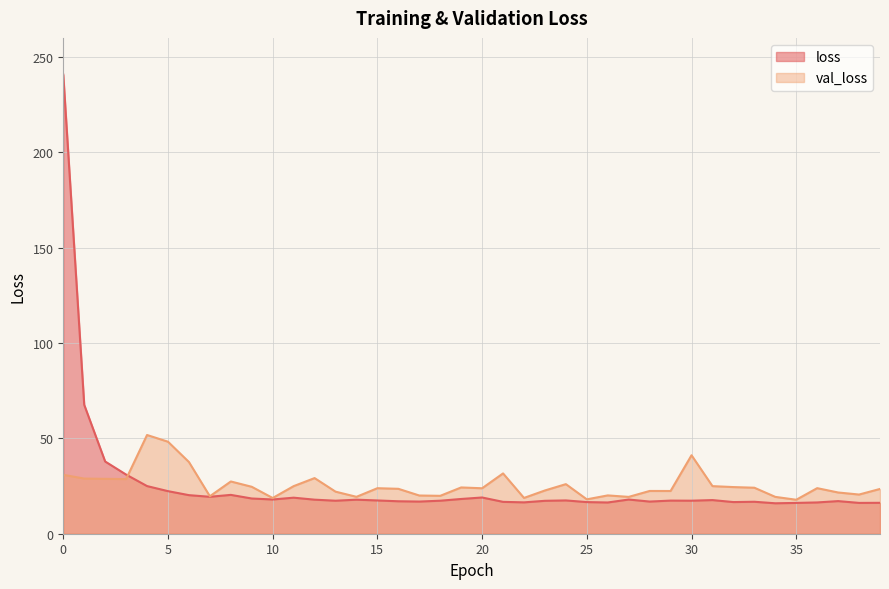

What is the value of the val_loss point at the 39th from the left?

20.5